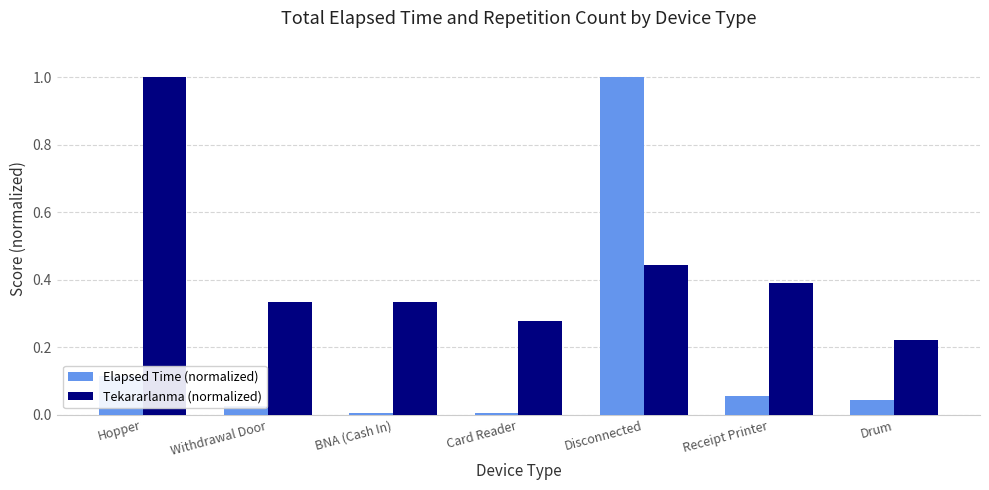

How many data points does each series have?

7